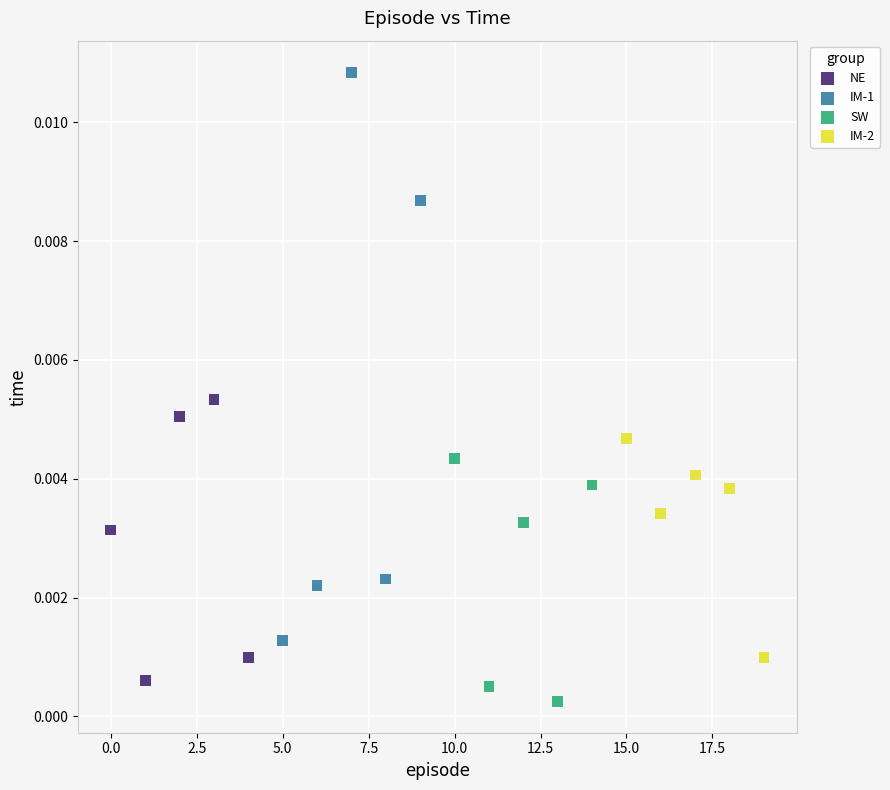

Which series contains the highest Y value?

IM-1